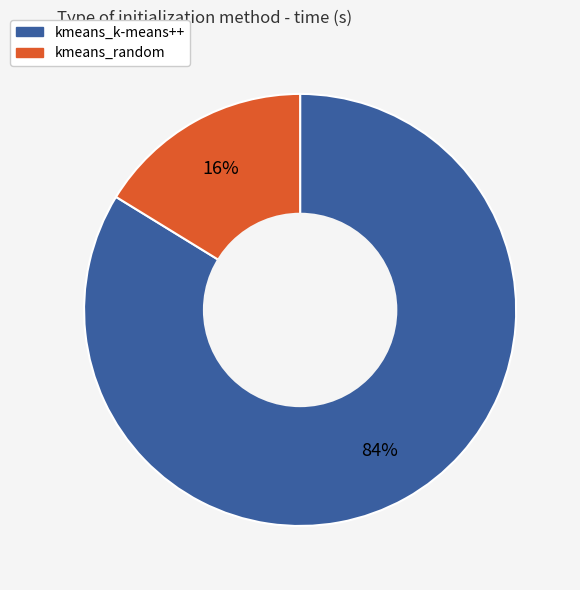

What is the largest slice in the pie chart?

kmeans_k-means++